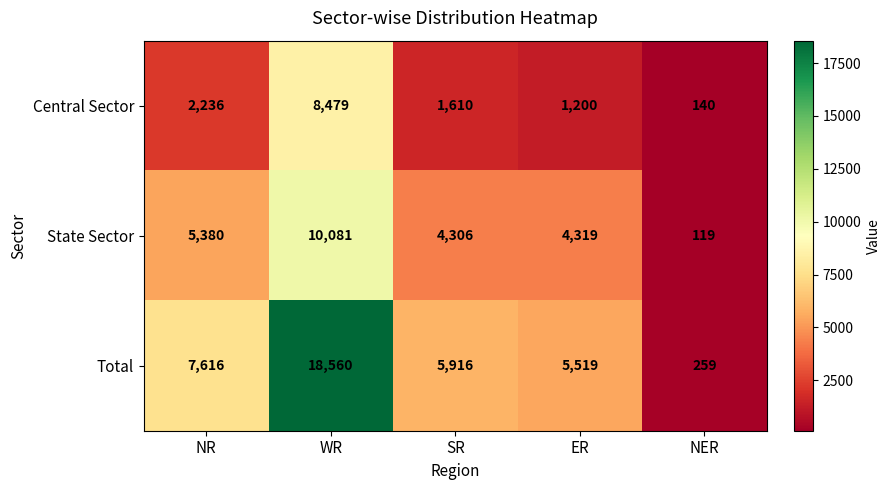

Reading left to right, what are all the values shown in this chart?

Central Sector: NR=2236	WR=8479	SR=1610	ER=1200	NER=140
State Sector: NR=5380	WR=10081	SR=4306	ER=4319	NER=119
Total: NR=7616	WR=18560	SR=5916	ER=5519	NER=259